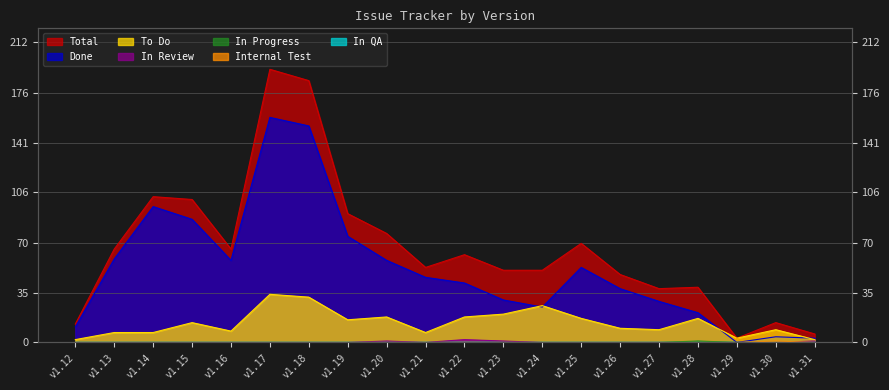

The To Do series shows 4 at v1.20. True or false?

False